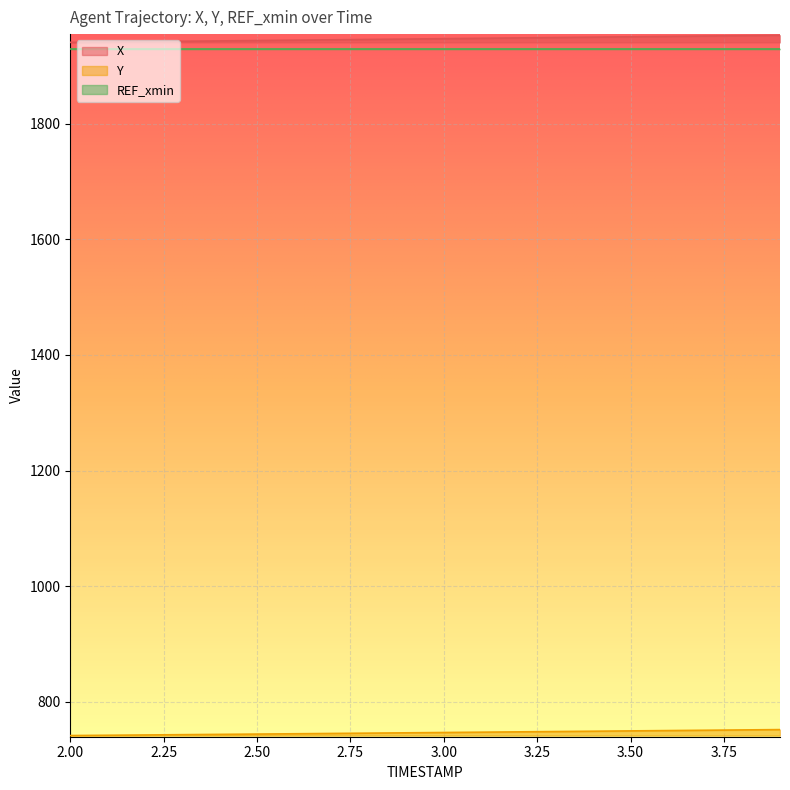

Which series changed the most between 3.6 and 3.8?

X